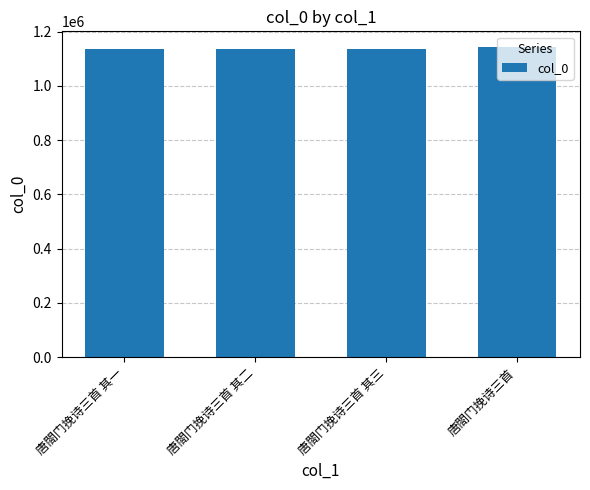

What is the minimum value shown in the chart?

1135396